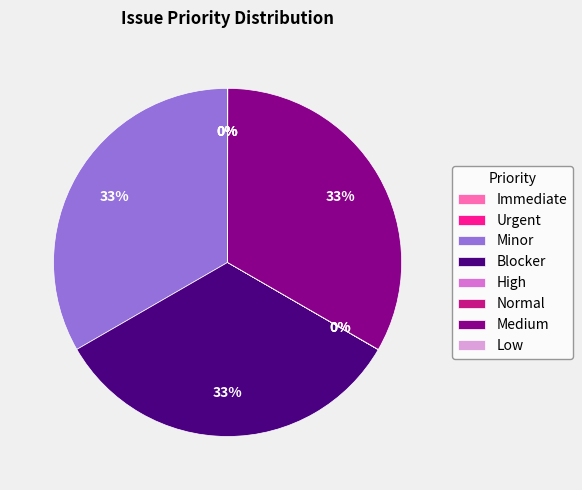

To the nearest percent, what is the average slice percentage?

12%